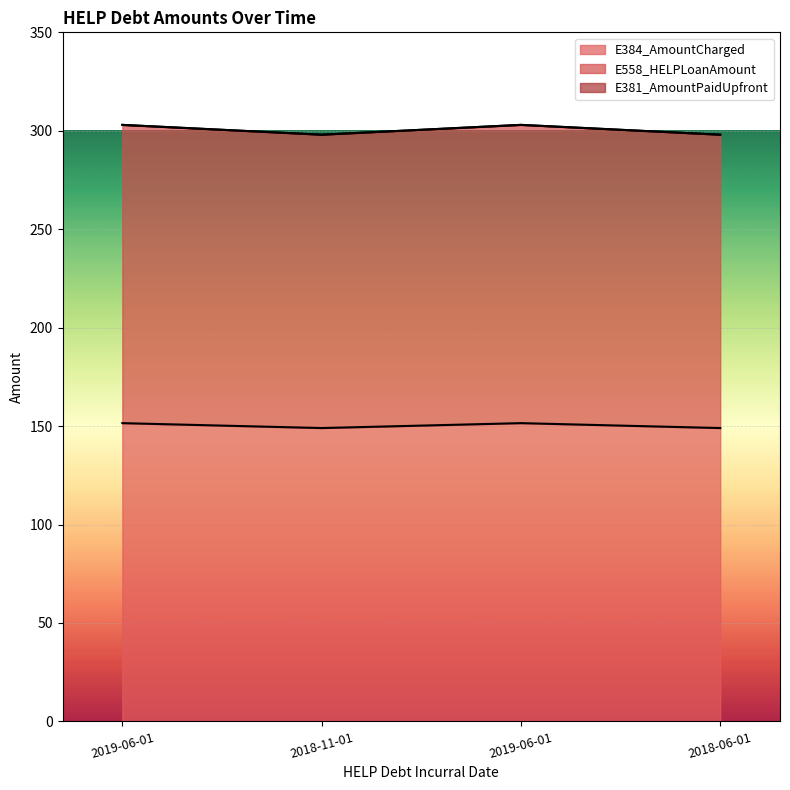

How many lines are shown in the chart?

3